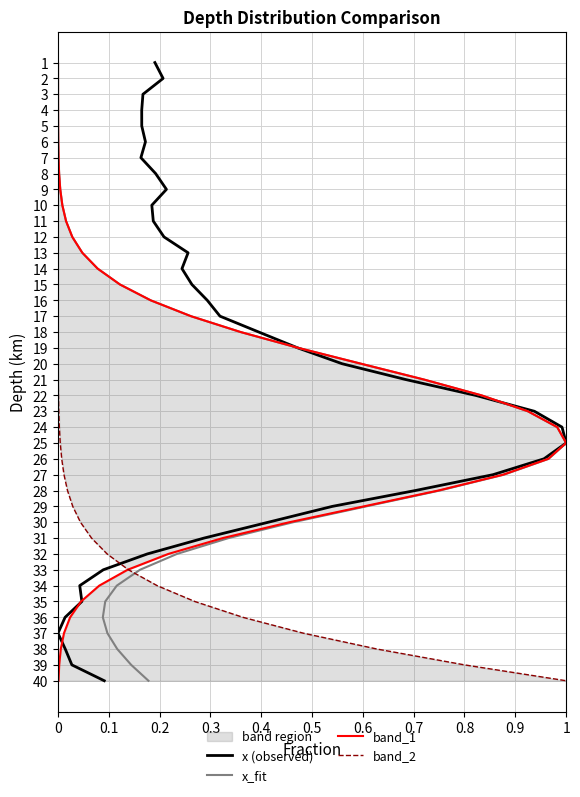

What is the greatest value displayed?

40